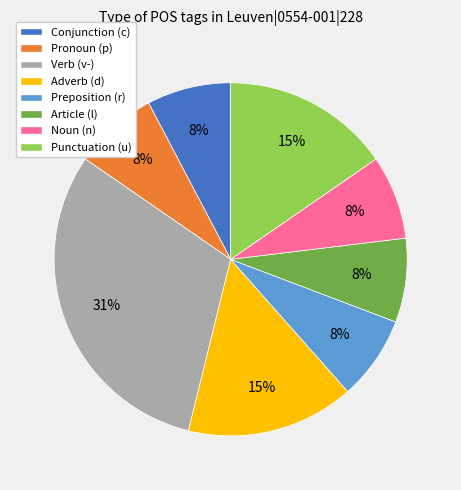

Approximately how many times larger is the value at Conjunction (c) compared to Article (l)?

1.0